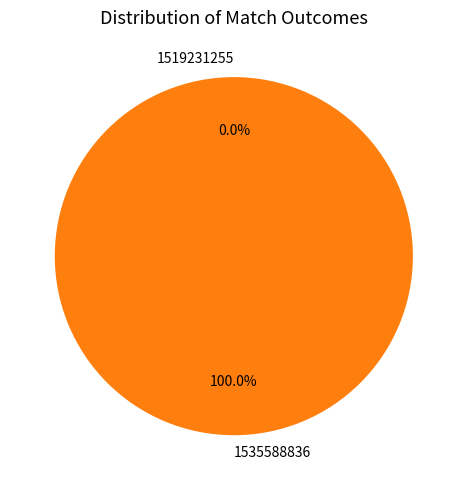

What is the largest slice in the pie chart?

1535588836